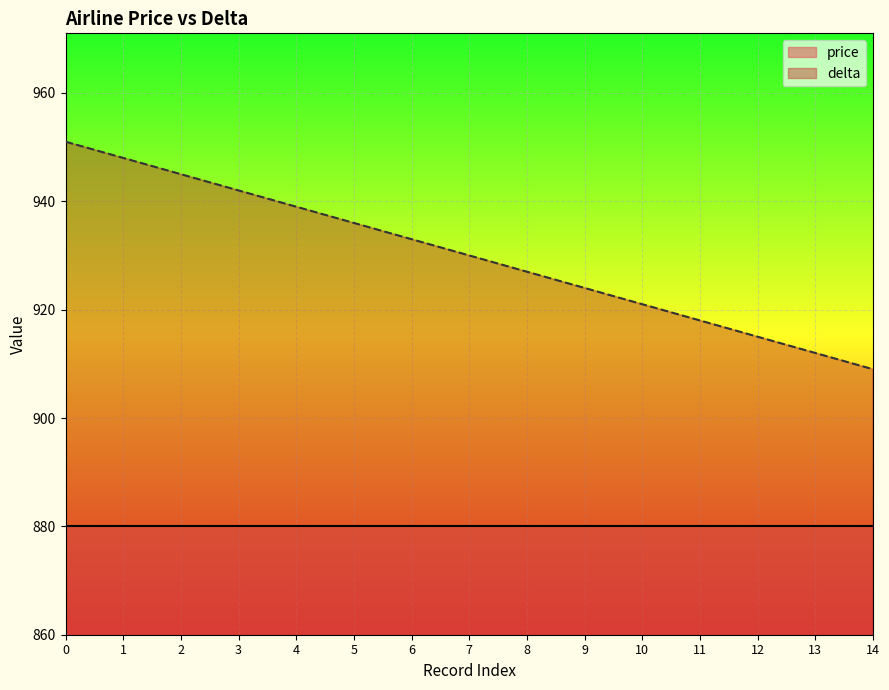

Rank the categories by value from highest to lowest.

0, 1, 2, 3, 4, 5, 6, 7, 8, 9, 10, 11, 12, 13, 14